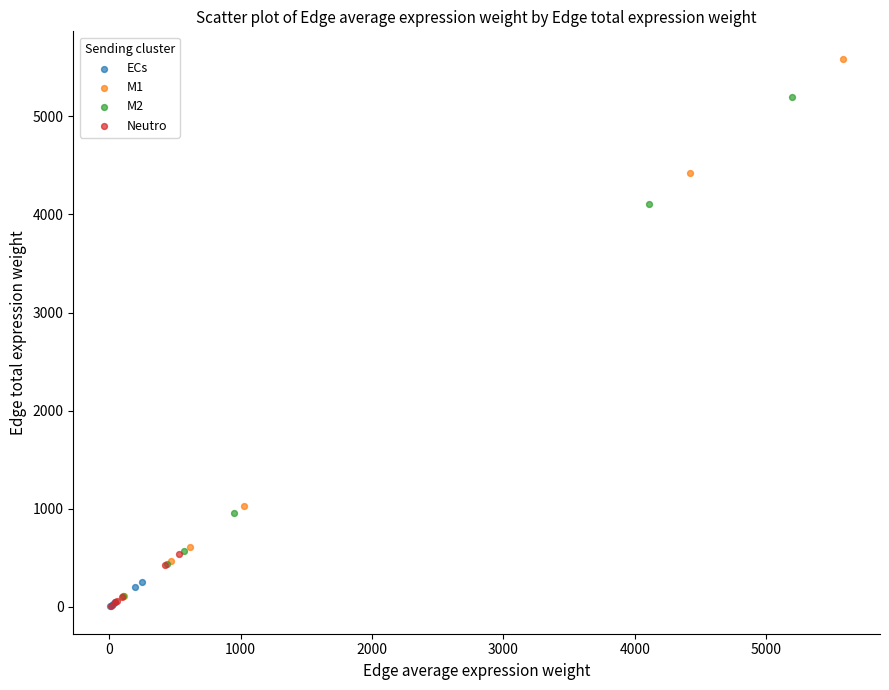

Which series has the widest spread of Y values?

M1